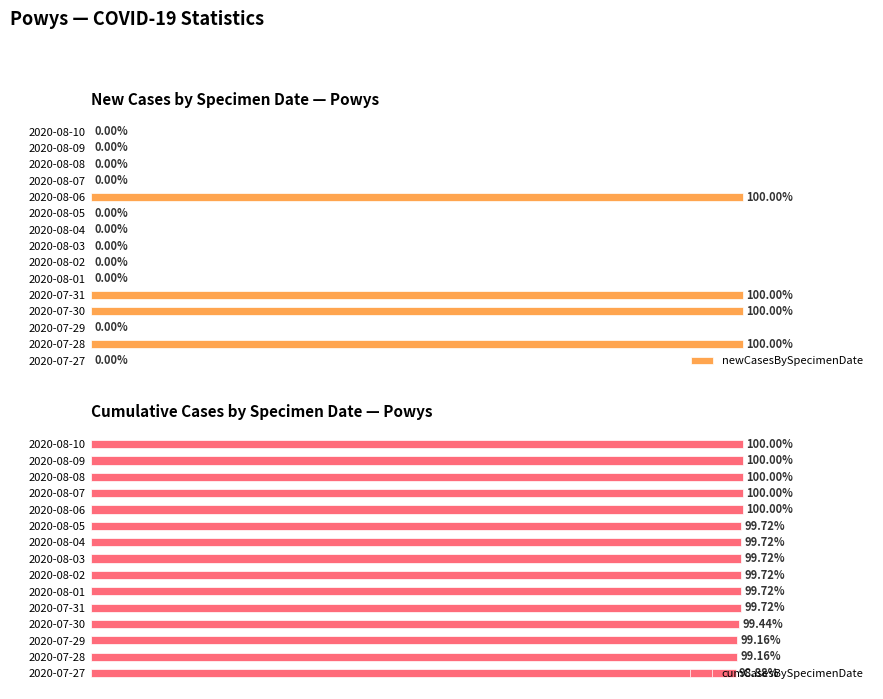

Which series has the largest range (max minus min)?

newCasesBySpecimenDate